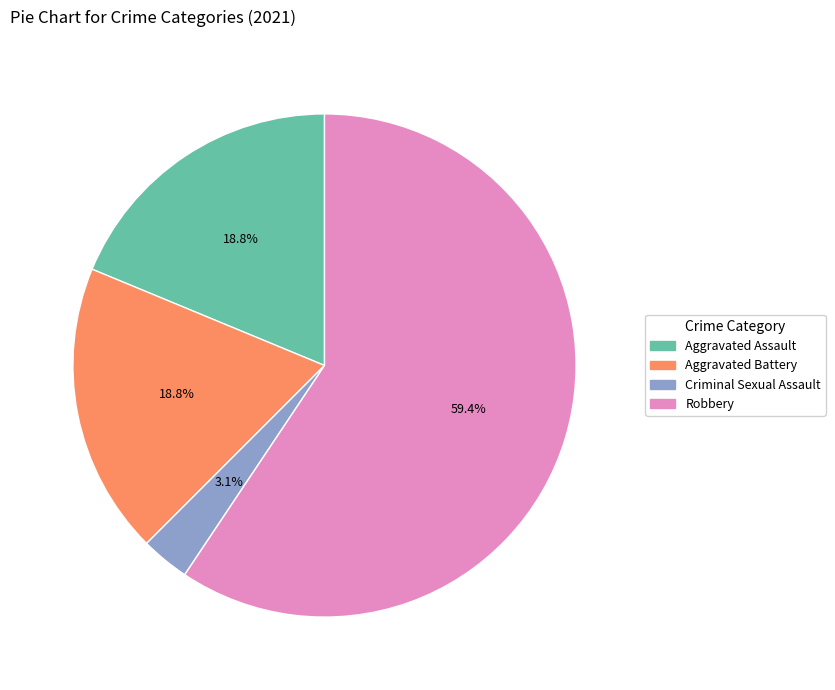

What percentage do Aggravated Assault and Robbery together represent?

78.1%